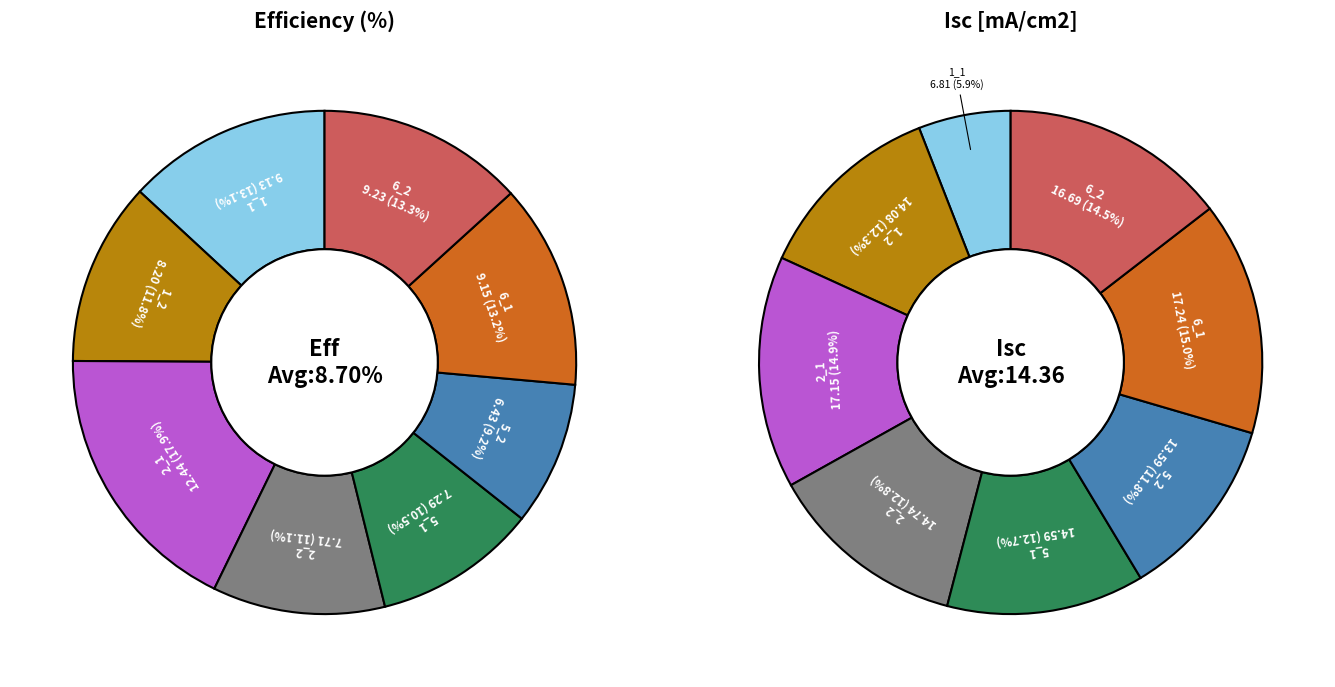

What is the smallest slice in the pie chart?

5_2